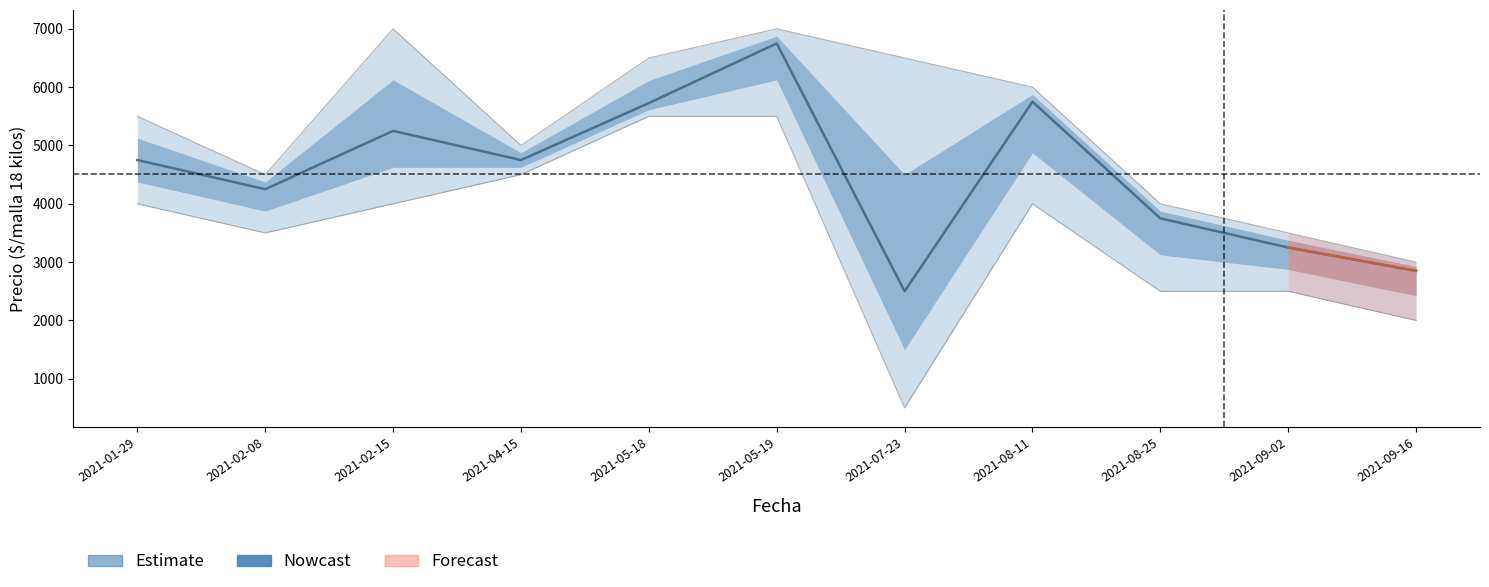

What is the greatest value displayed?

6750